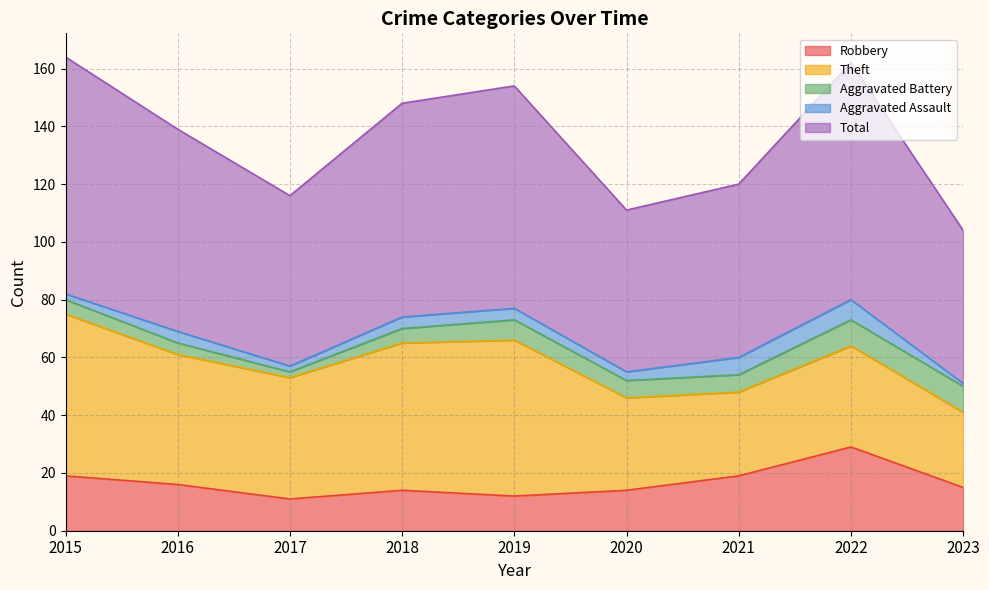

Rank the categories by Theft value from highest to lowest.

2015, 2019, 2018, 2016, 2017, 2022, 2020, 2021, 2023